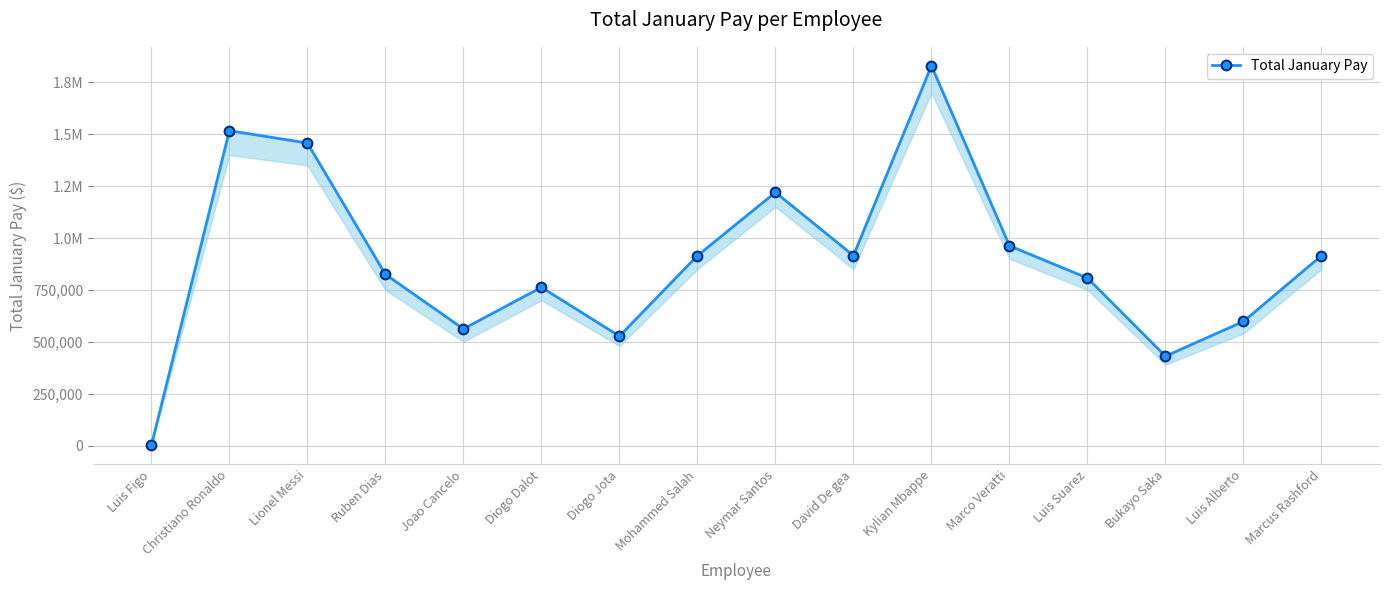

Rank the categories by value from highest to lowest.

Kylian Mbappe, Christiano Ronaldo, Lionel Messi, Neymar Santos, Marco Veratti, Mohammed Salah, David De gea, Marcus Rashford, Ruben Dias, Luis Suarez, Diogo Dalot, Luis Alberto, Joao Cancelo, Diogo Jota, Bukayo Saka, Luis Figo